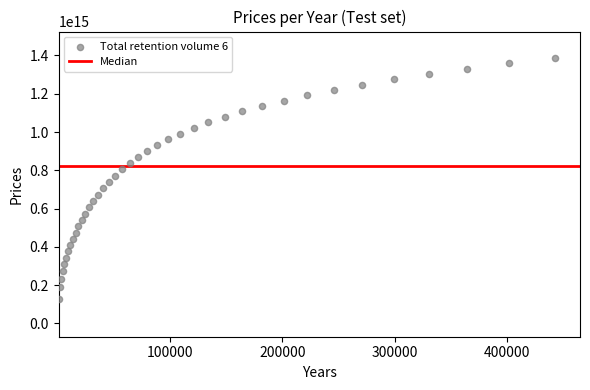

What is the range of X values (max minus min)?

441592.6